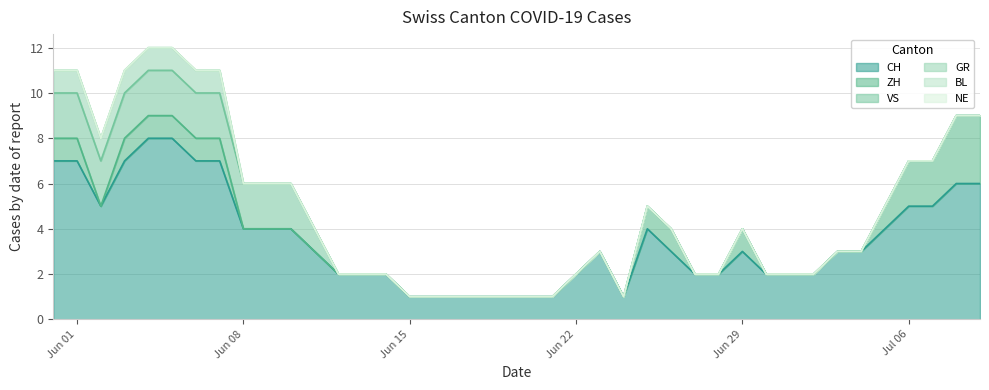

What is the total value across all series at 2020-06-25?

5